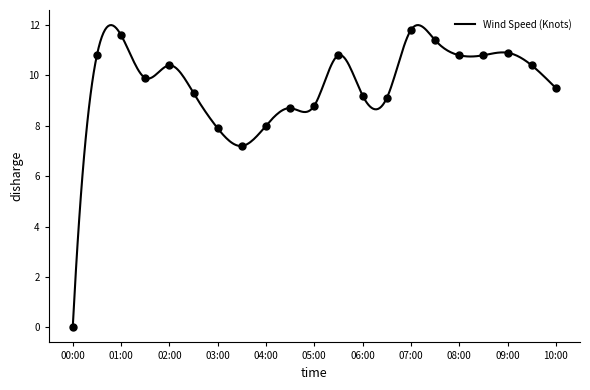

Which category has the lowest value across all series?

00:00